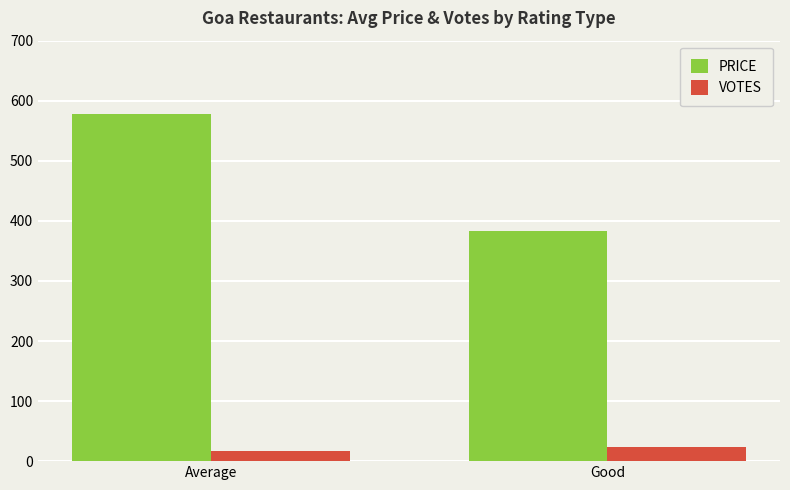

What is the approximate value of VOTES at Average?

16.4